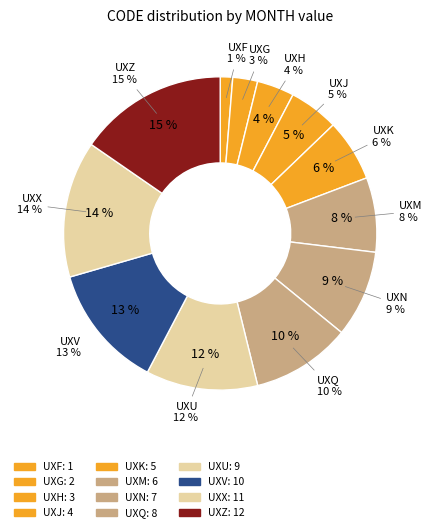

Is it true that UXN is 9% of the pie?

True